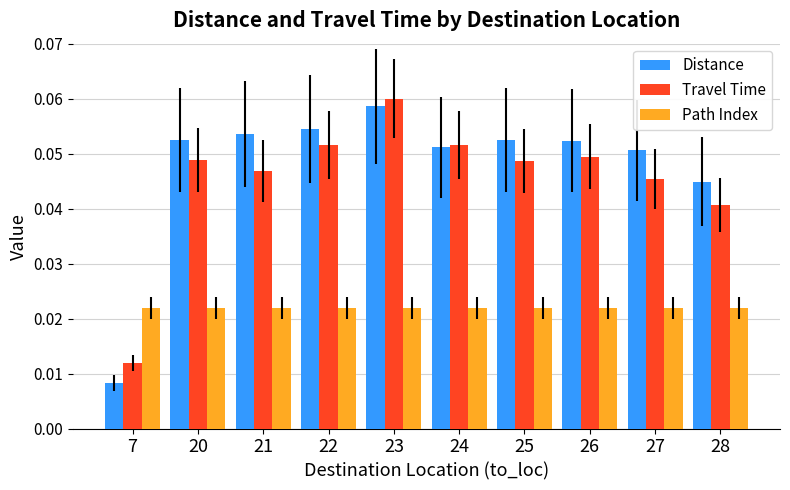

Which series has the largest range (max minus min)?

Distance